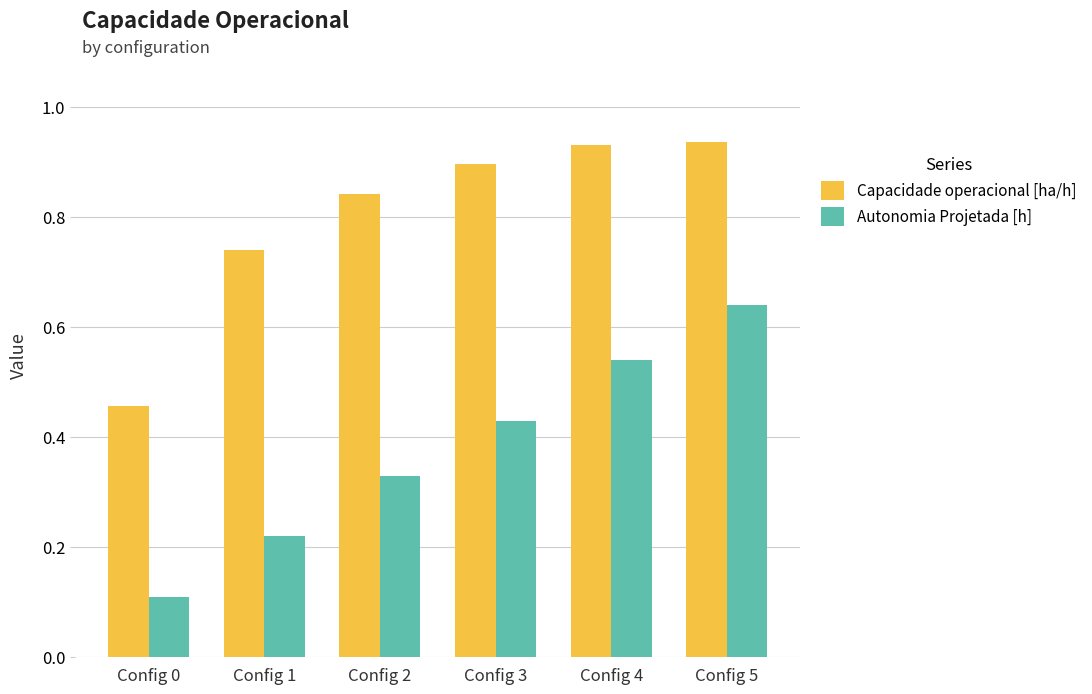

What is the sum of all Autonomia Projetada [h] values?

2.3